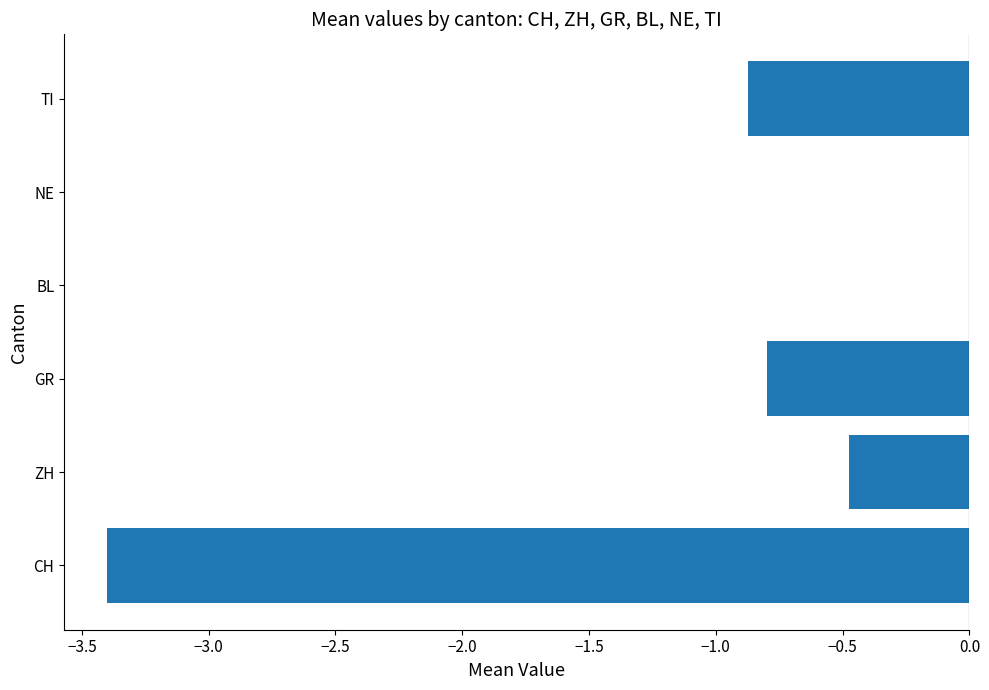

Reading bottom to top, list all the values displayed in this chart.

CH=-3.4	ZH=-0.5	GR=-0.8	BL=0.0	NE=0.0	TI=-0.9